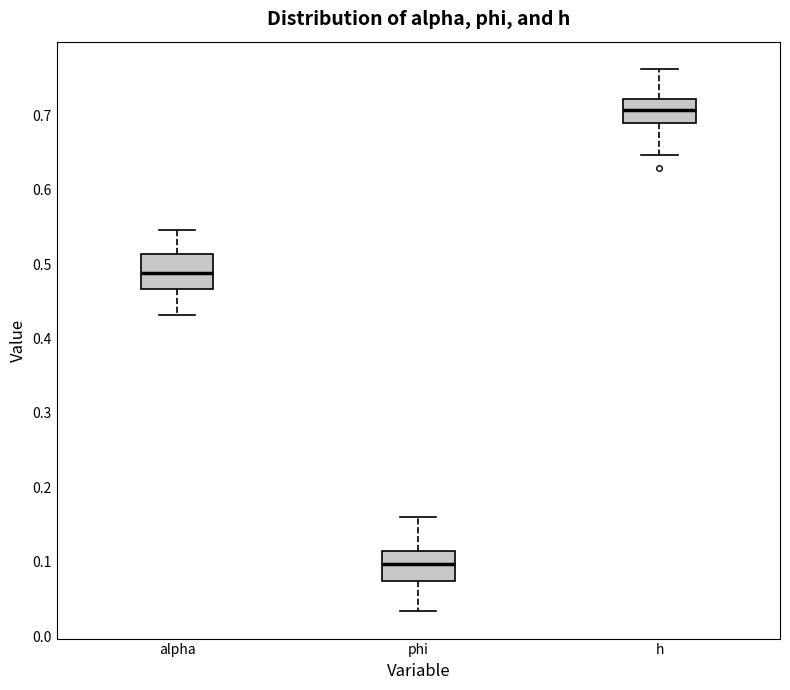

Which box has the lowest median line?

phi